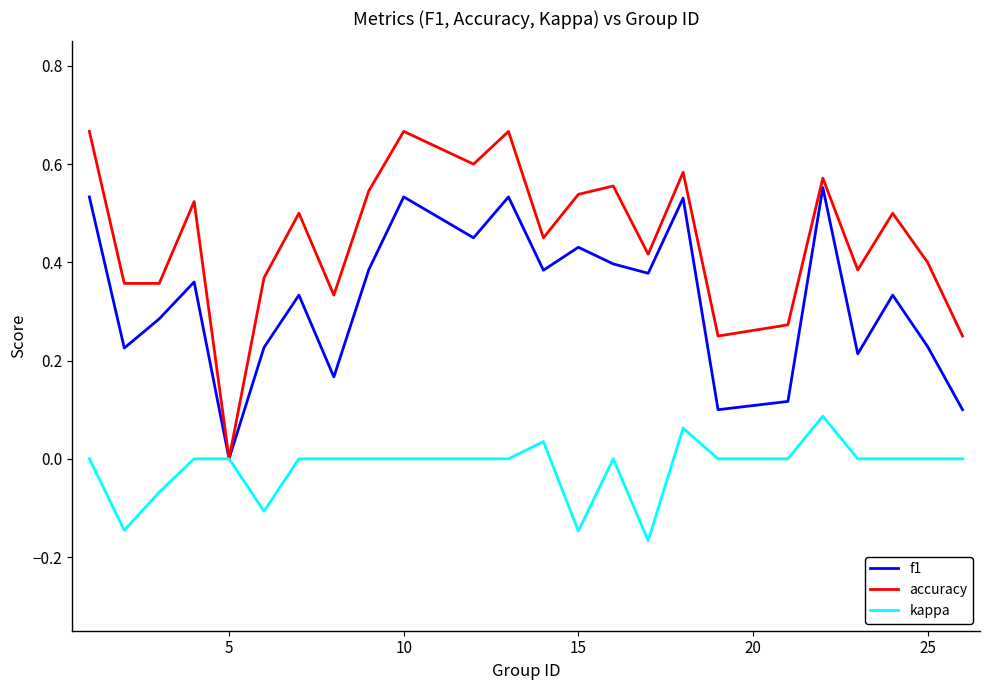

Which series has the largest total across all categories?

accuracy